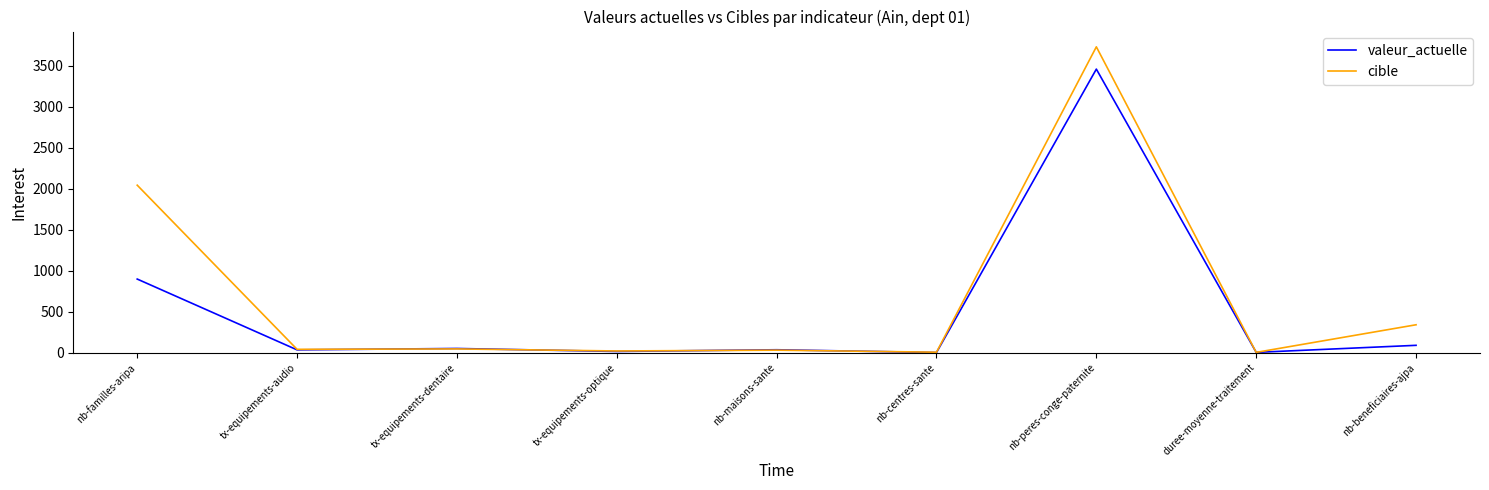

Rank the series at nb-peres-conge-paternite from lowest to highest value.

valeur_actuelle, cible